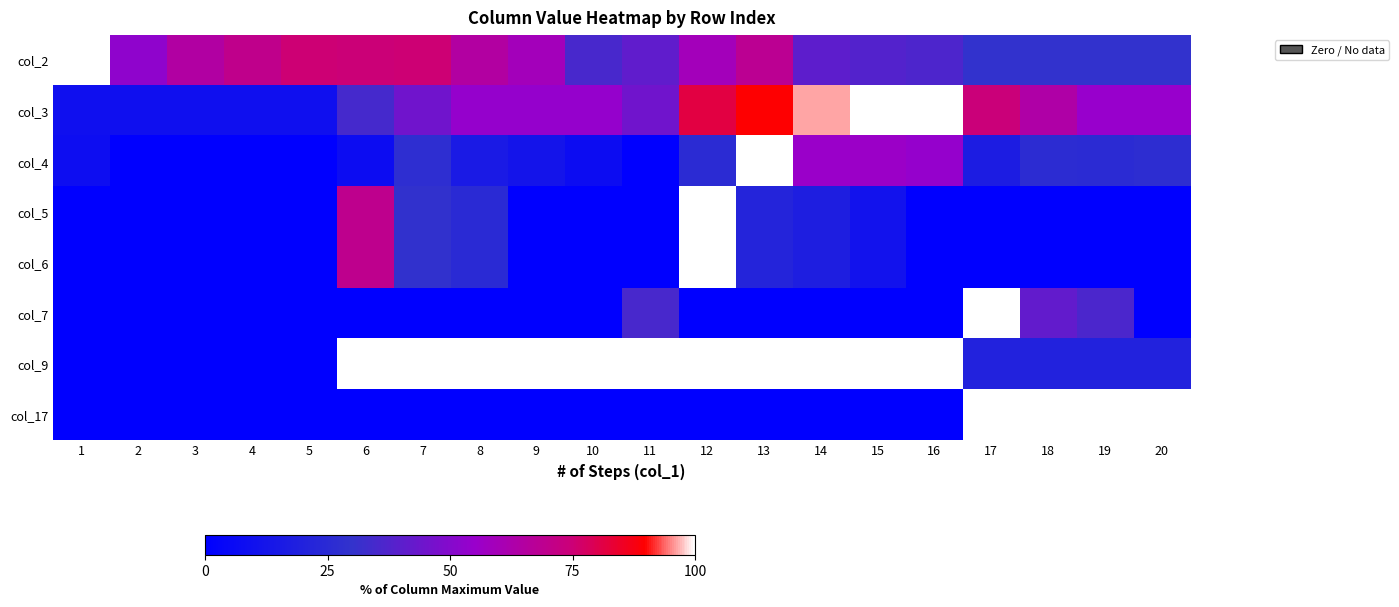

At how many categories does at least one series exceed 19?

20